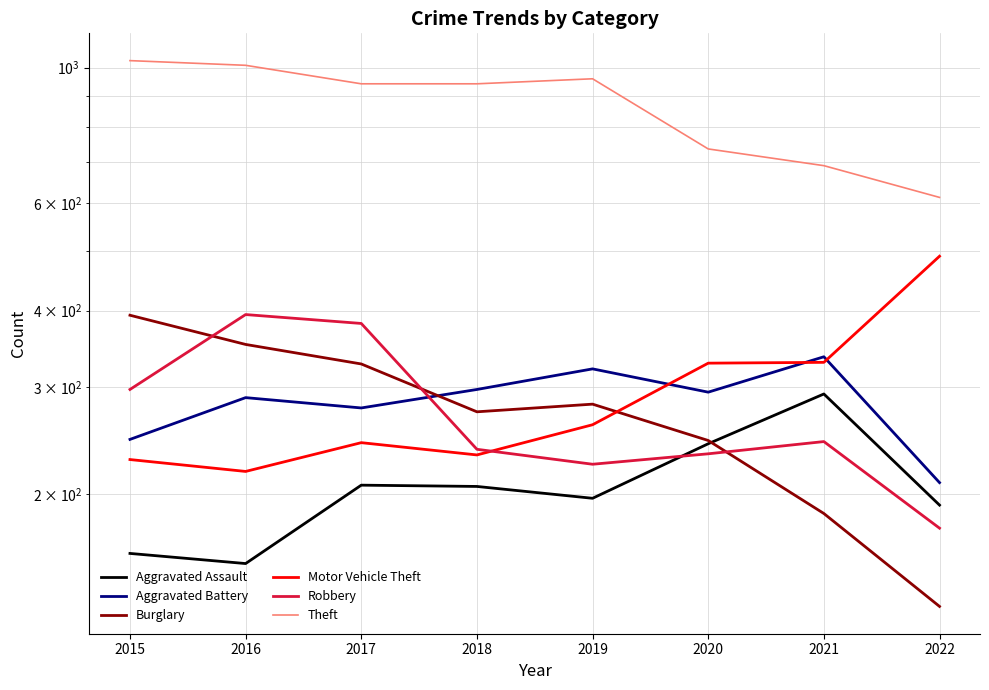

Where is the first local maximum for Motor Vehicle Theft?

2017